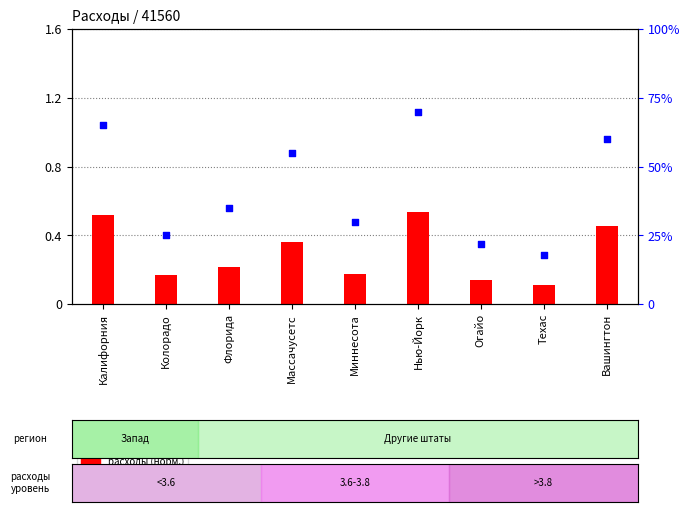

What are all the series names shown in the legend?

расходы (норм.), процентиль